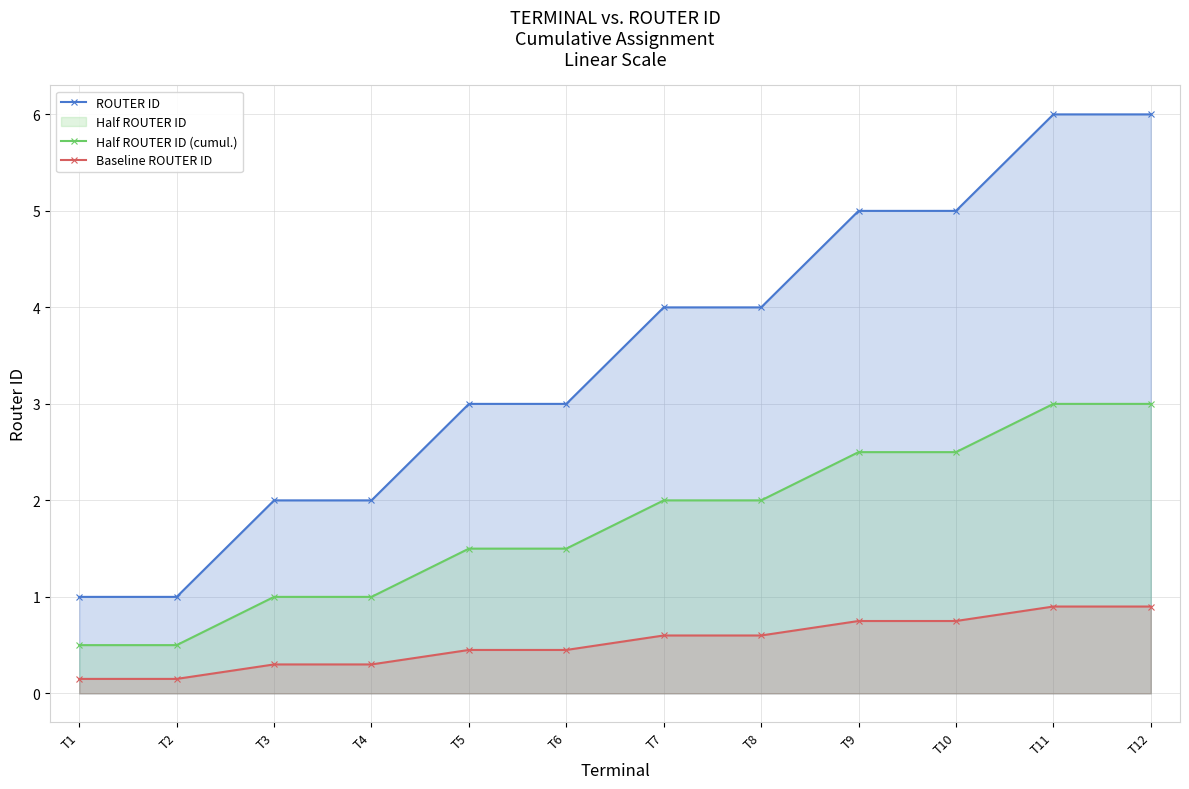

At T2, list the series in order from largest to smallest.

ROUTER ID, Half ROUTER ID (cumul.), Baseline ROUTER ID